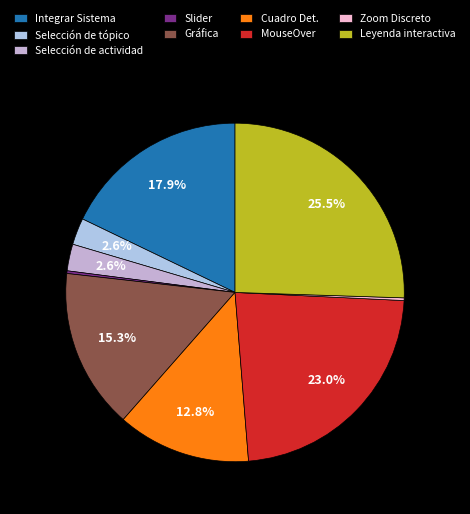

How many segments does this pie chart have?

9